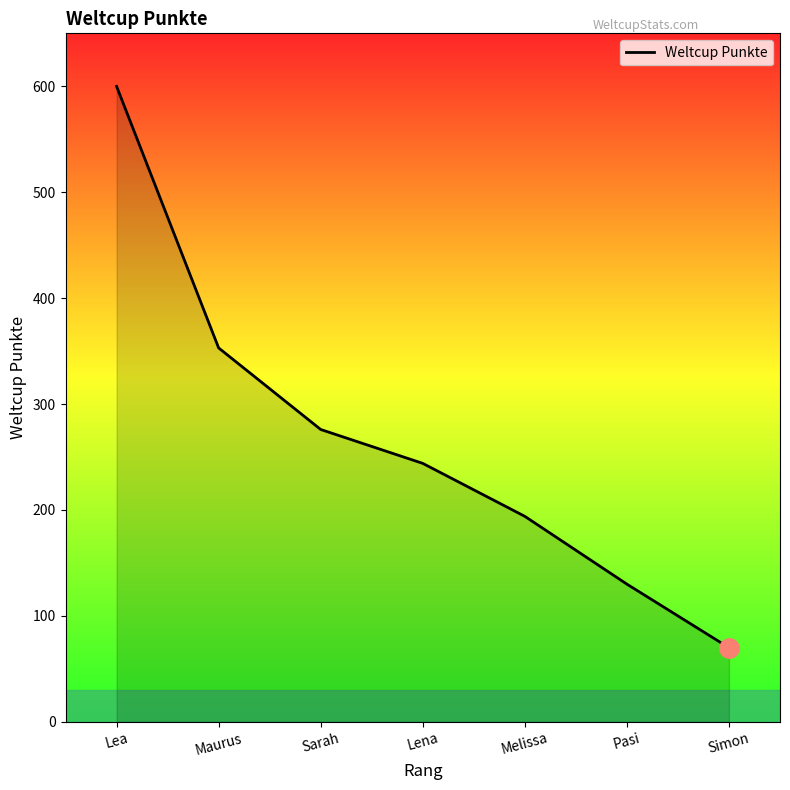

Where does the data first go above 244?

Lea